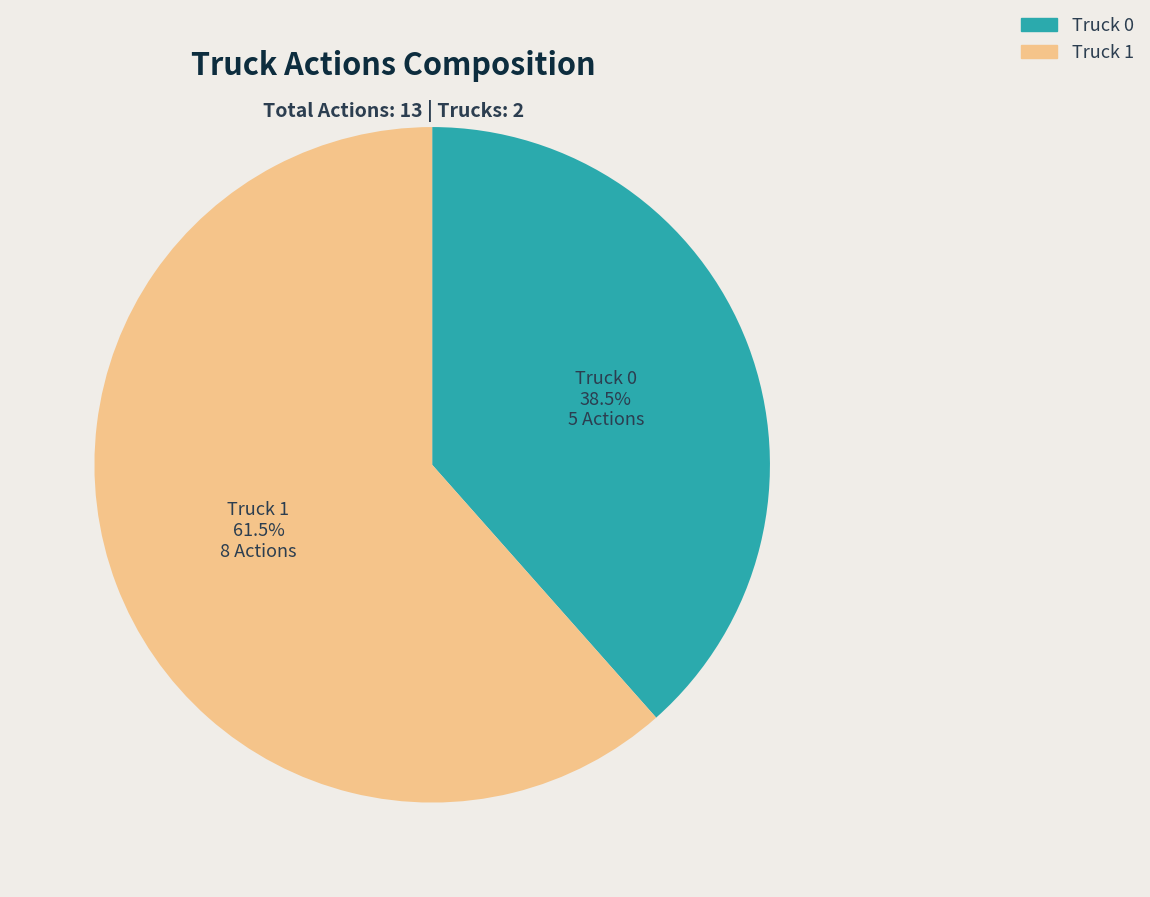

Is Truck 0 the majority of the pie?

No